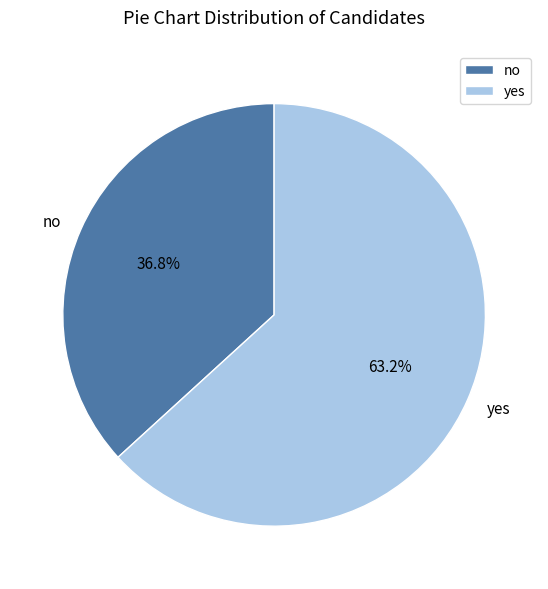

Is it true that yes is 63% of the pie?

True